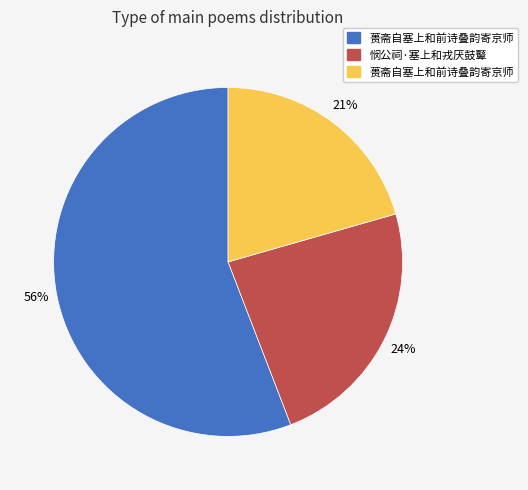

To the nearest percent, what is the difference between the largest and smallest slice percentages?

35%